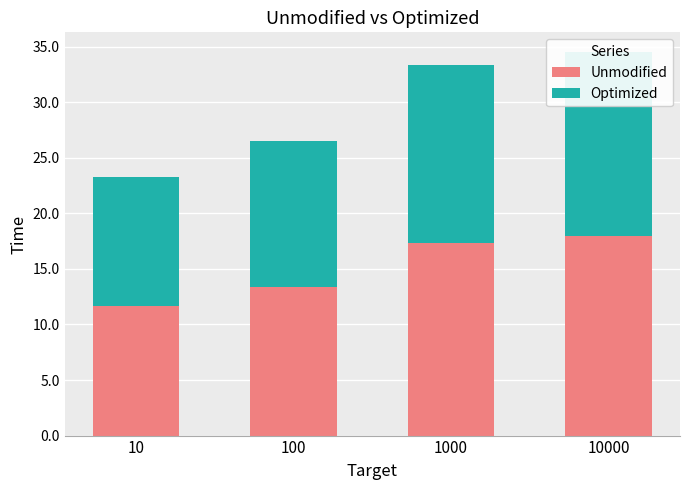

Reading left to right, transcribe all the data shown in this chart.

Unmodified: 10=11.7	100=13.4	1000=17.4	10000=18.0
Optimized: 10=11.6	100=13.1	1000=15.9	10000=16.6